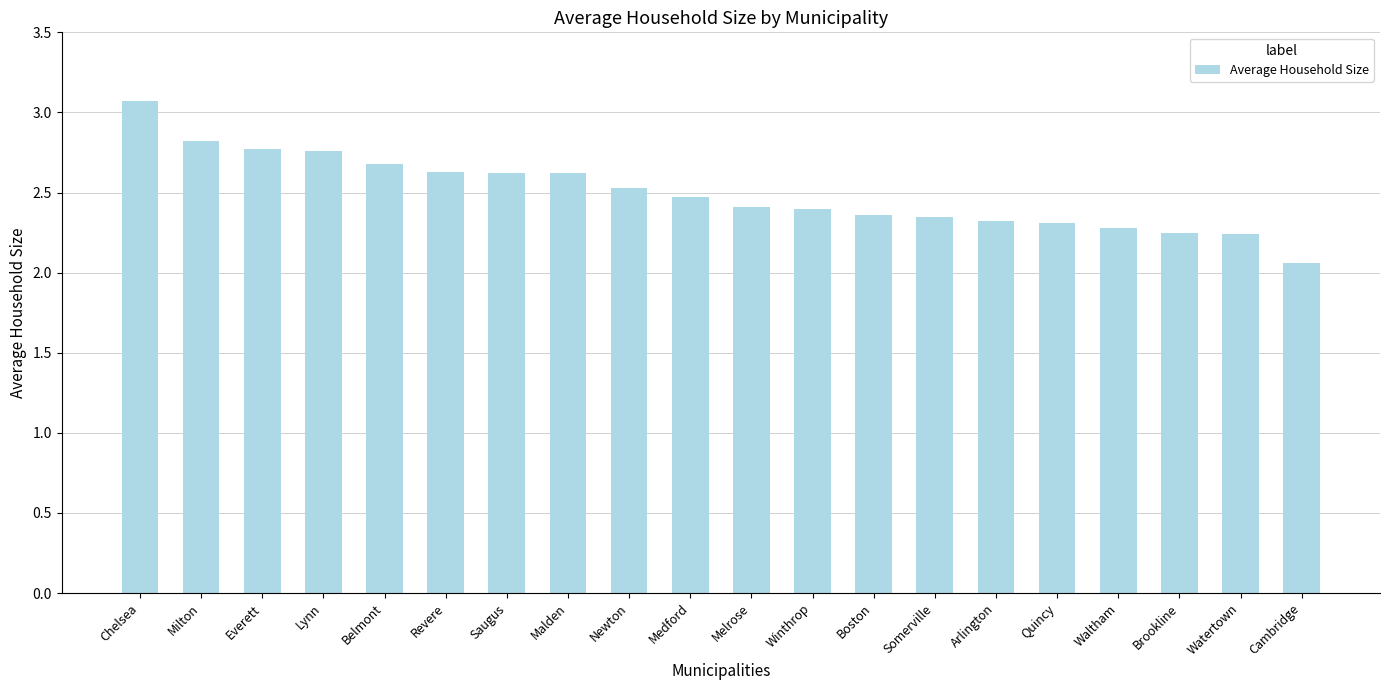

True or false: the data shows 2.6 at Malden.

True